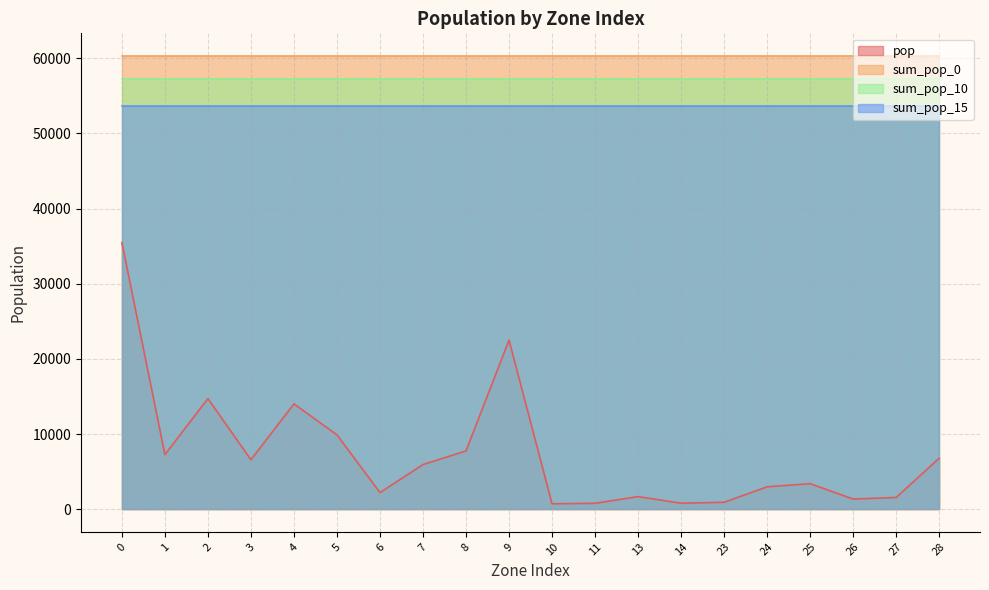

What is the greatest value displayed?

60310.2